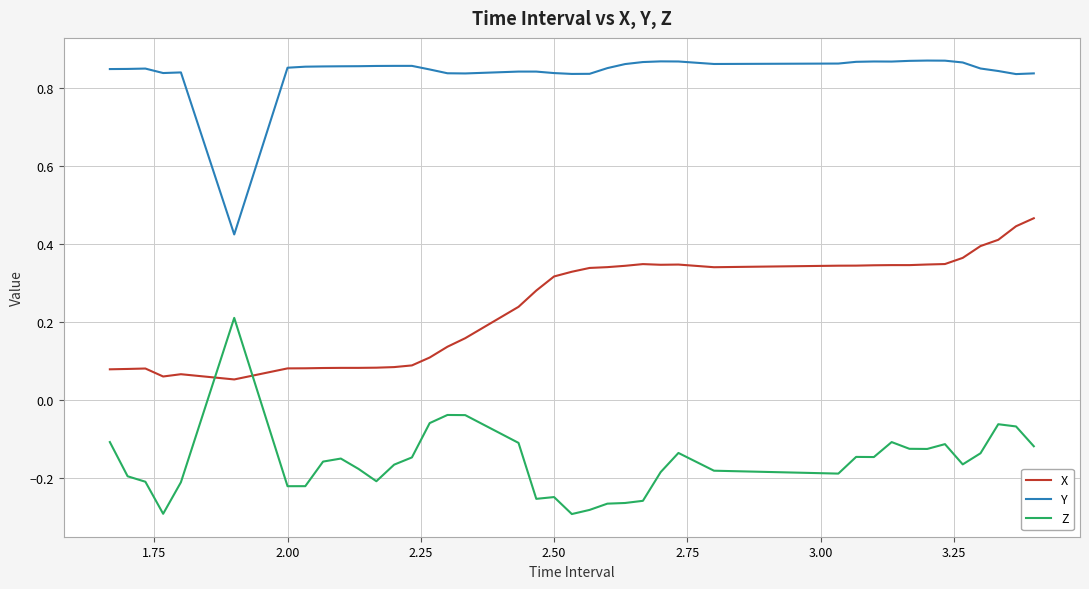

True or false: X and Y cross at least once.

False